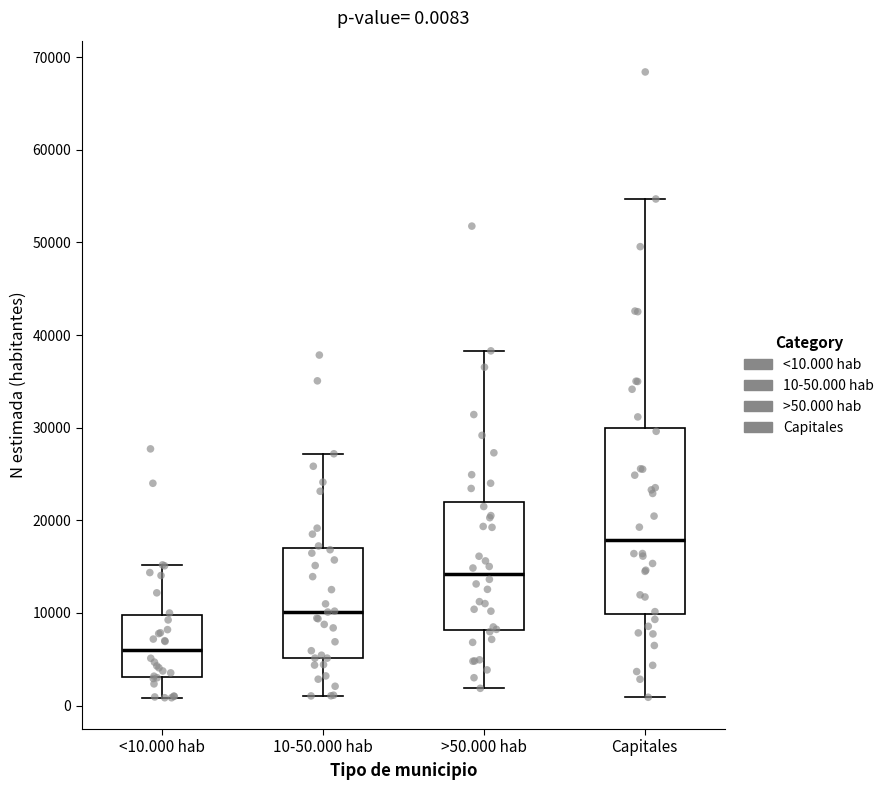

Comparing the boxes themselves (not the whiskers), which one is the tallest?

Capitales